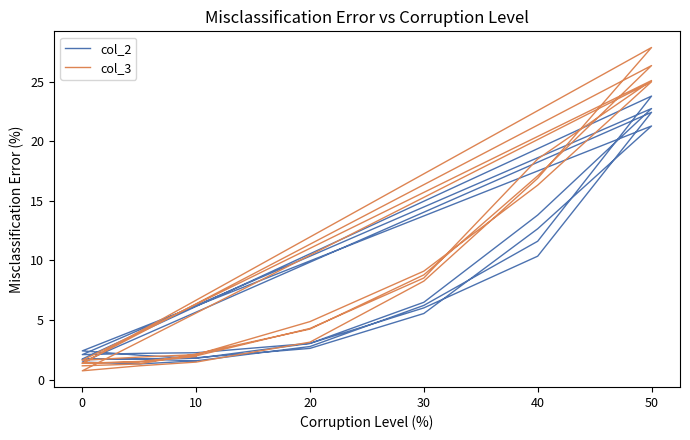

Where does the col_2 series first go above 2?

20